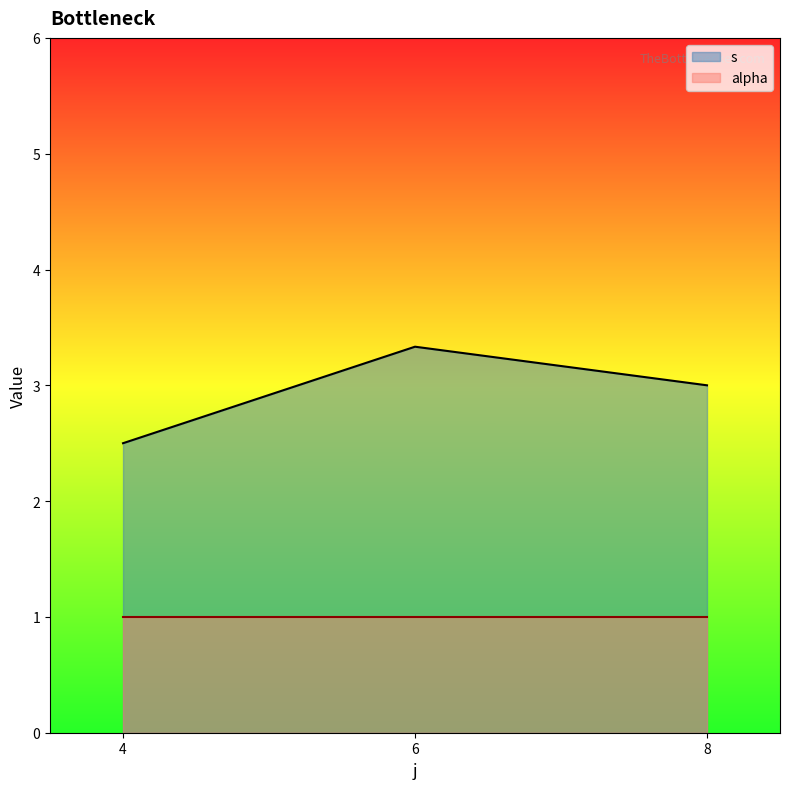

At which label does s reach its peak?

6